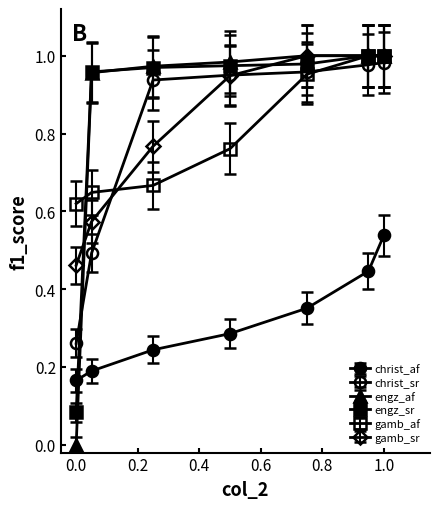

What is the label of the 2nd point from the left?

0.05